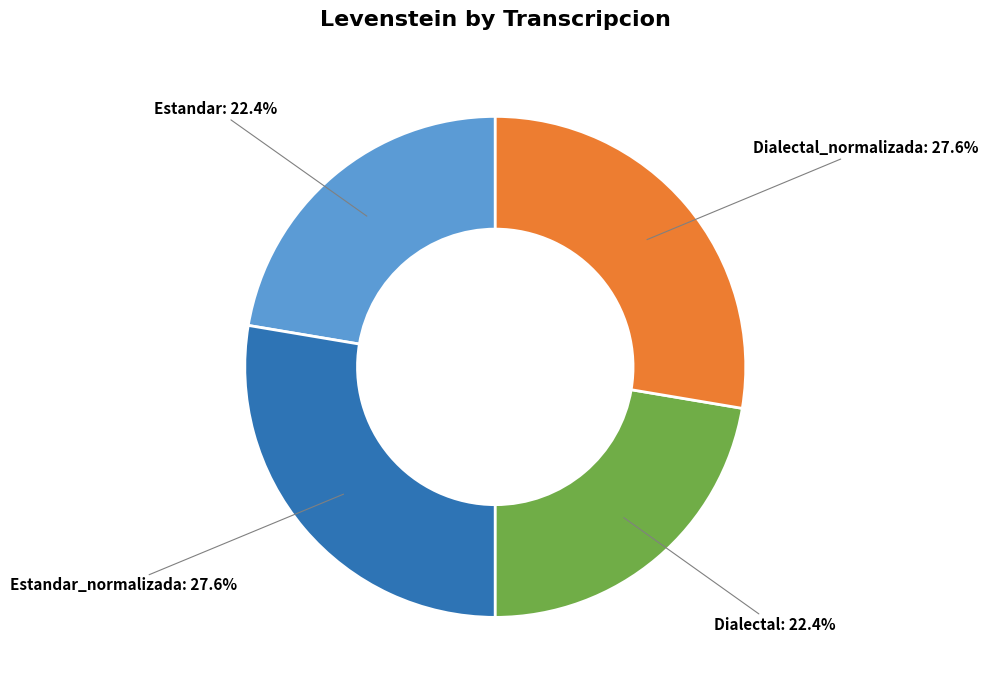

Approximately how many times larger is the value at Dialectal_normalizada: 27.6% compared to Estandar: 22.4%?

1.2